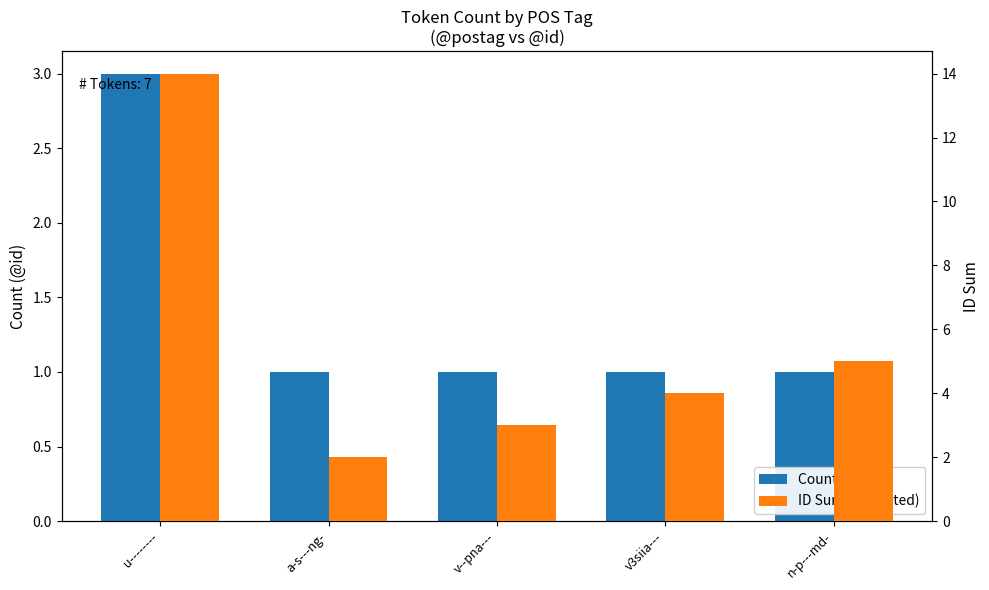

True or false: Count (Real) has a value of 2 at v3siia---.

False